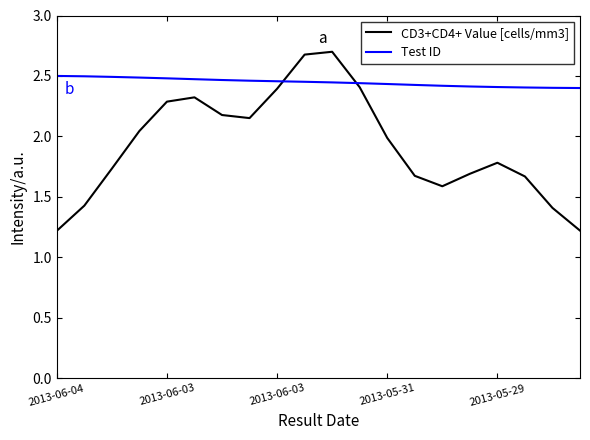

What is the maximum value shown in the chart?

2.7